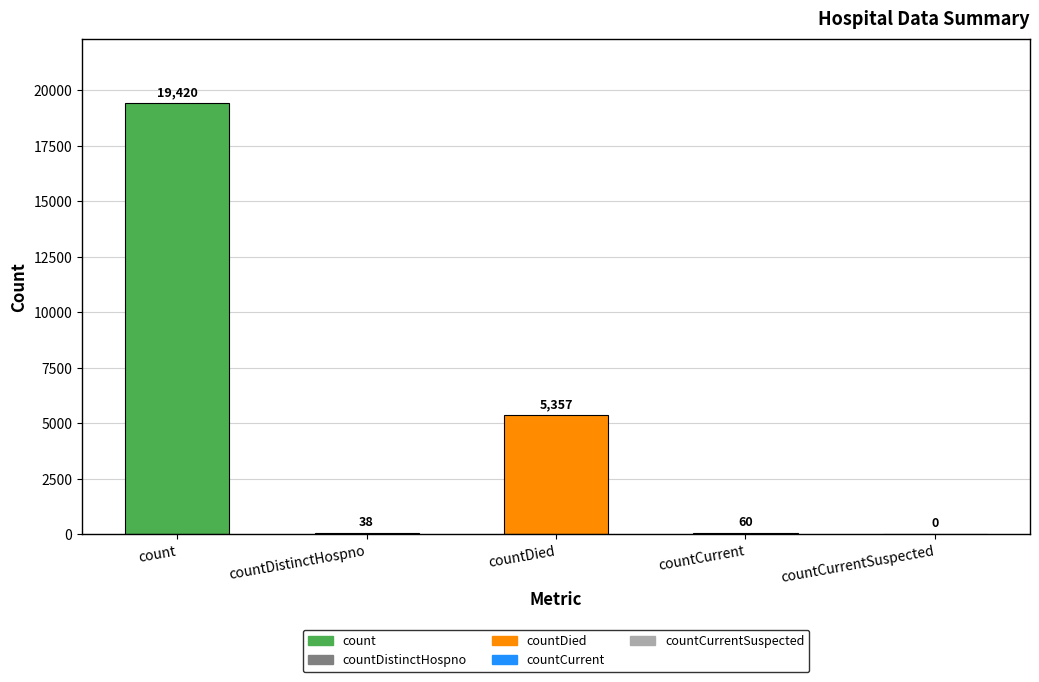

Which has a higher value, countCurrentSuspected or countDied?

countDied